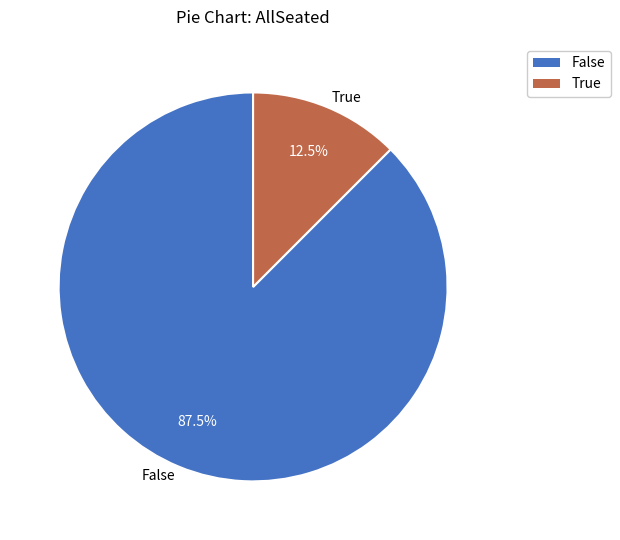

What is the majority slice?

False